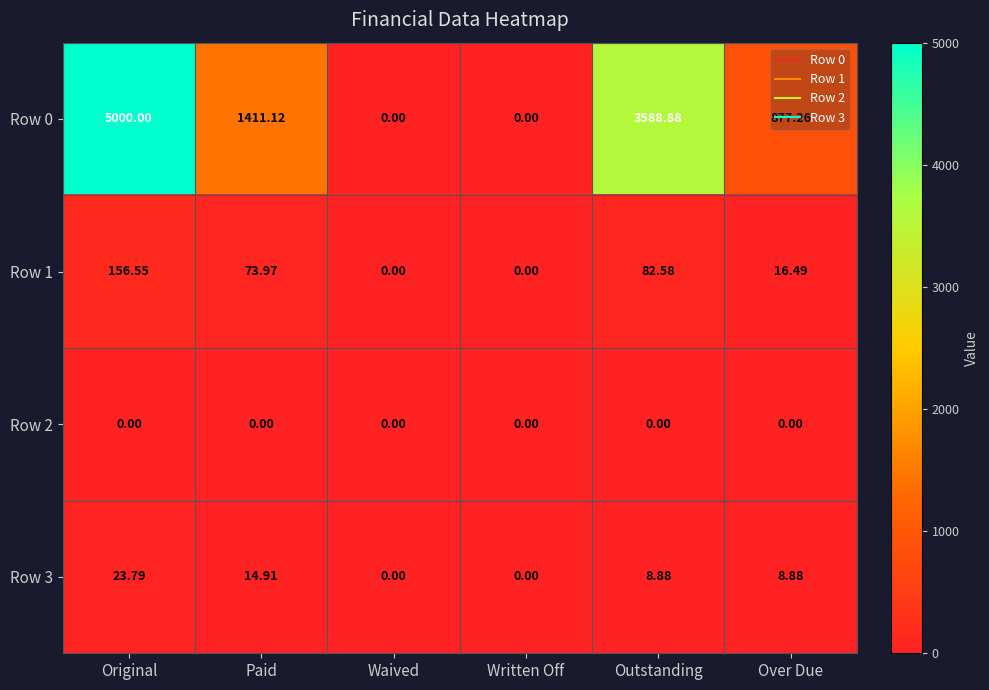

Which series changed the most between Original and Over Due?

Row 0